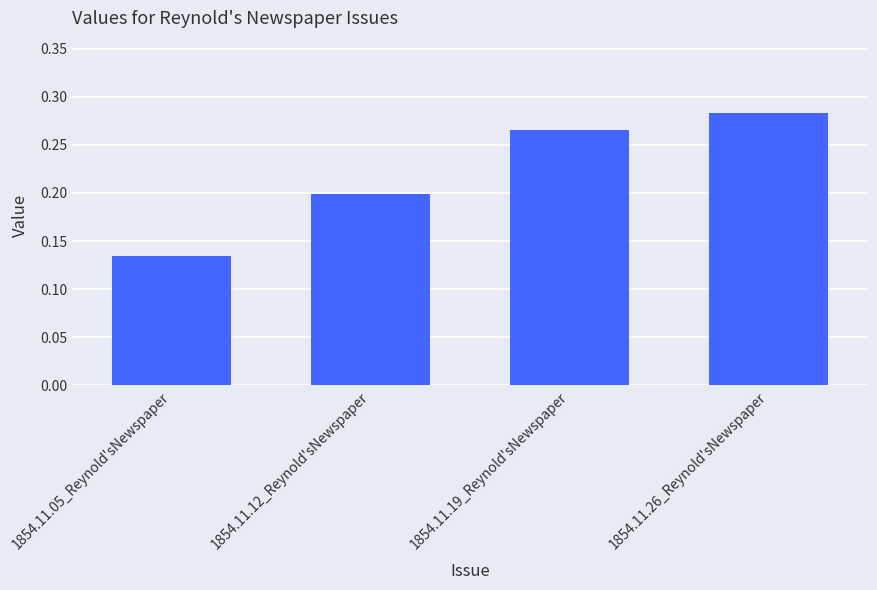

Count the values in the range 0 to 1.

4